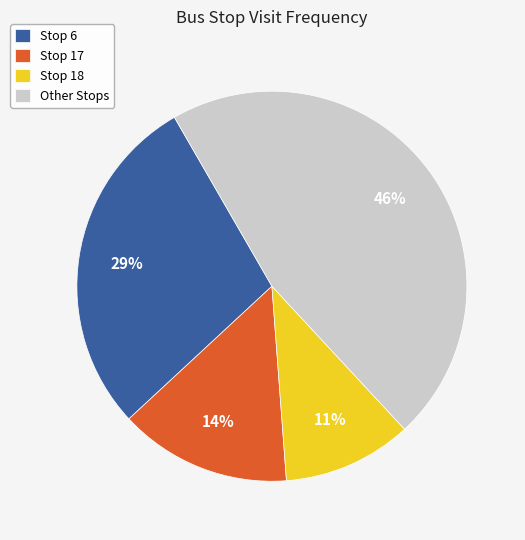

How many segments does this pie chart have?

4